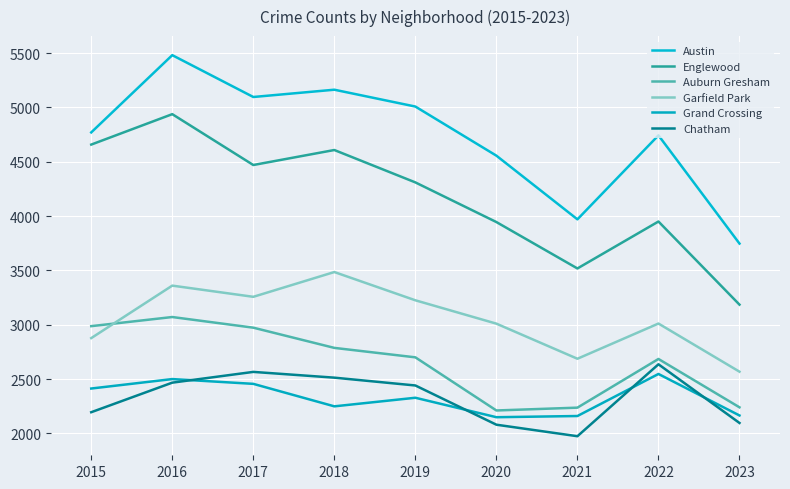

How many interior local peaks does the Grand Crossing series have?

3